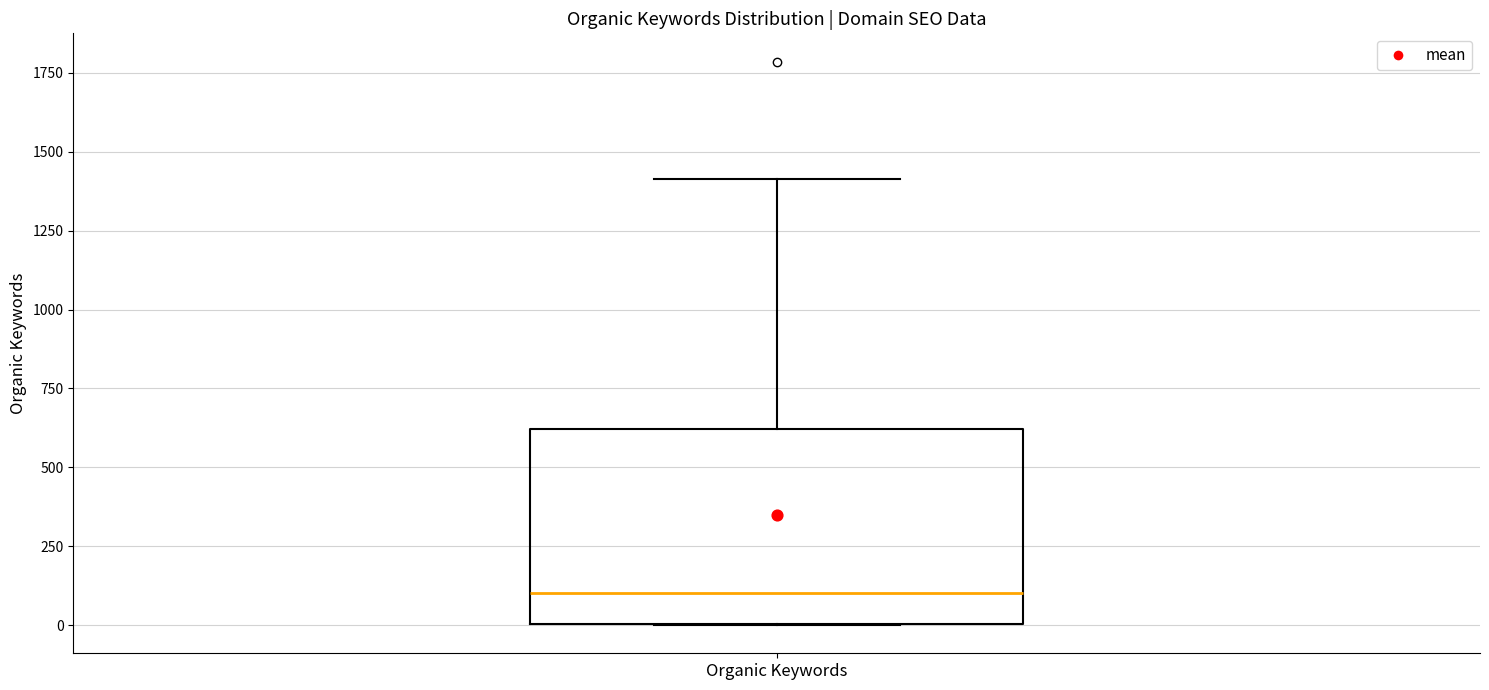

Read this box plot against the y-axis: the position of the median line, the range covered by the box, and the ends of both whiskers. The values are not printed on the chart, so give them approximately, as read against the axis.

median 100, box 0 to 600, whiskers 0 to 1400